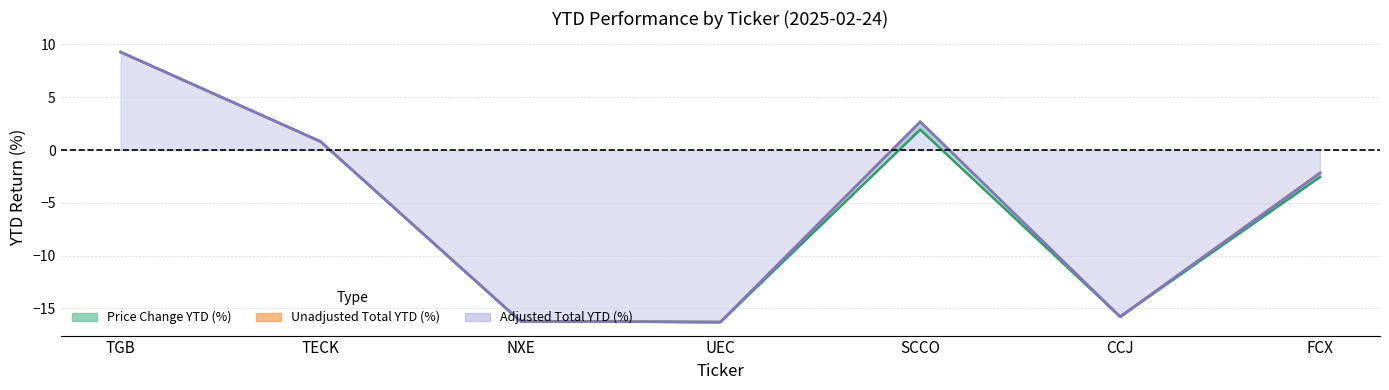

Does the chart display data point markers on the line(s)?

No